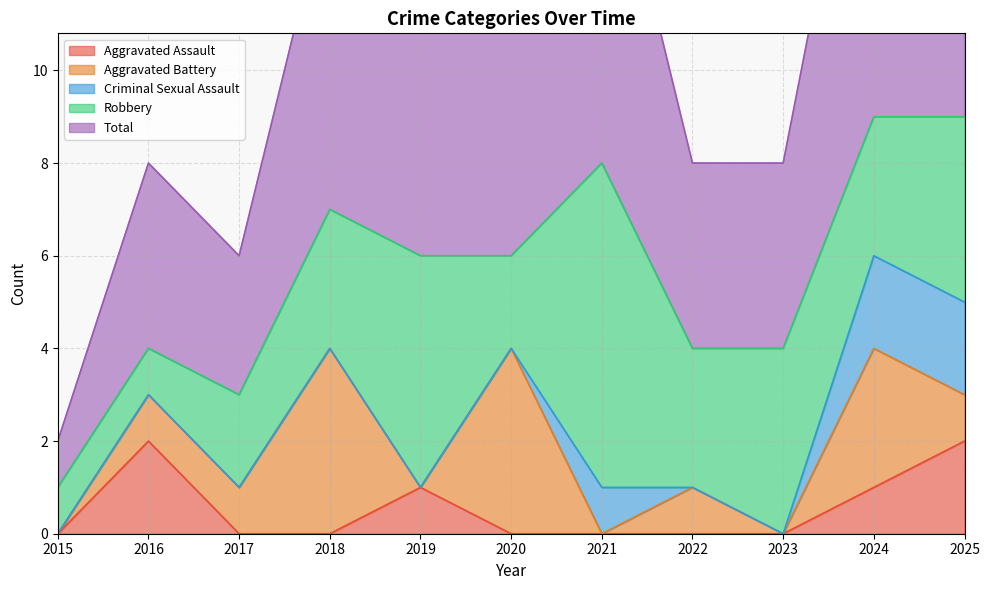

Is it true that Total equals 8 at 2021?

True